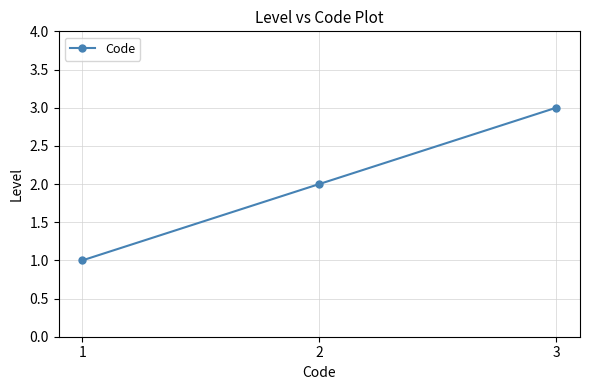

List the labels in order of value, largest first.

3, 2, 1